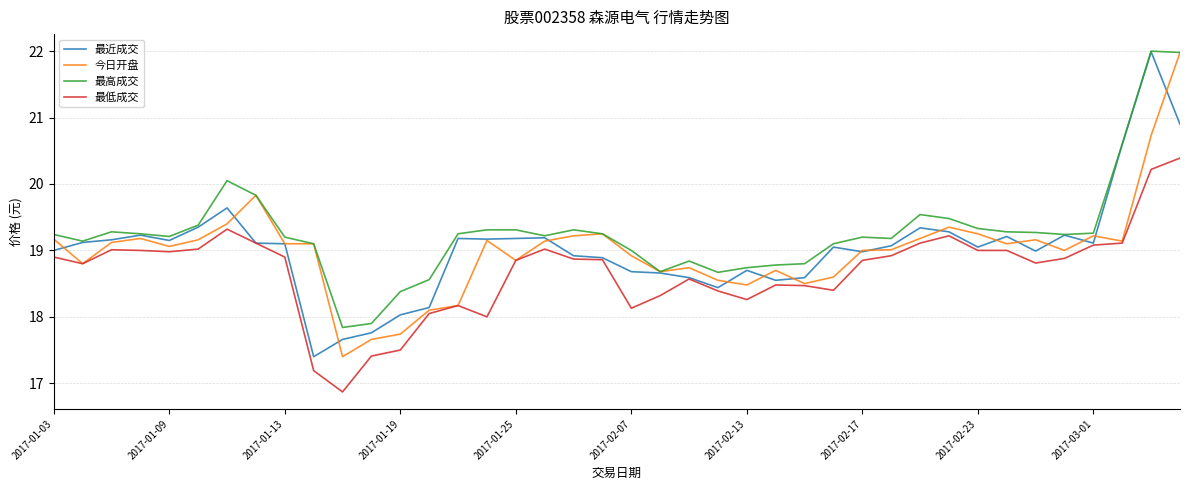

True or false: 最高成交 and 最低成交 intersect in this chart.

False